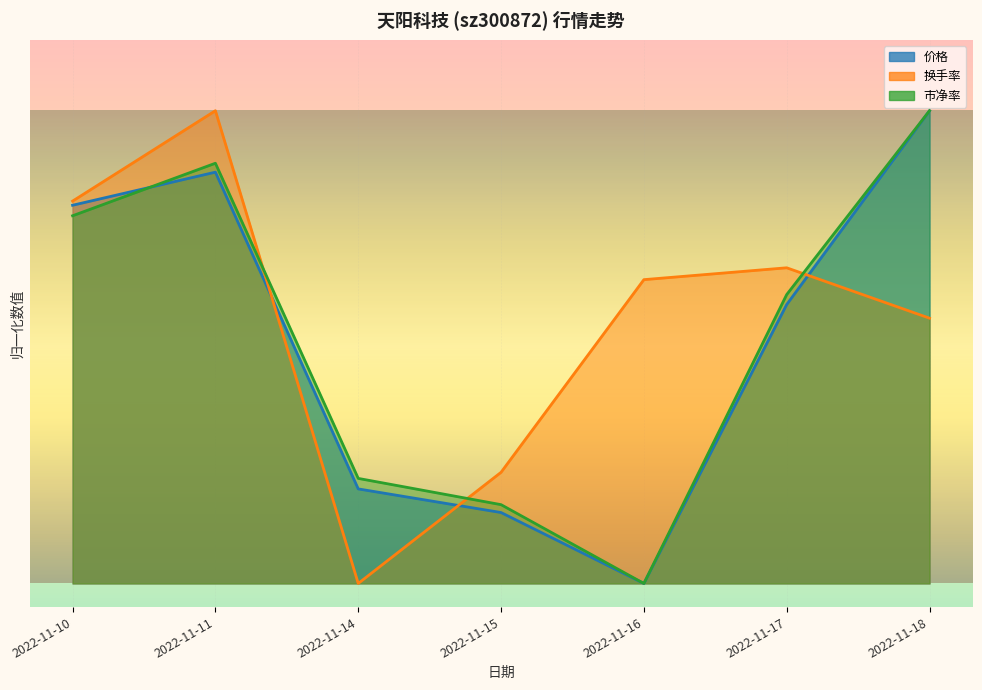

What is the difference between the second highest and second lowest values in the 价格 series?

0.7